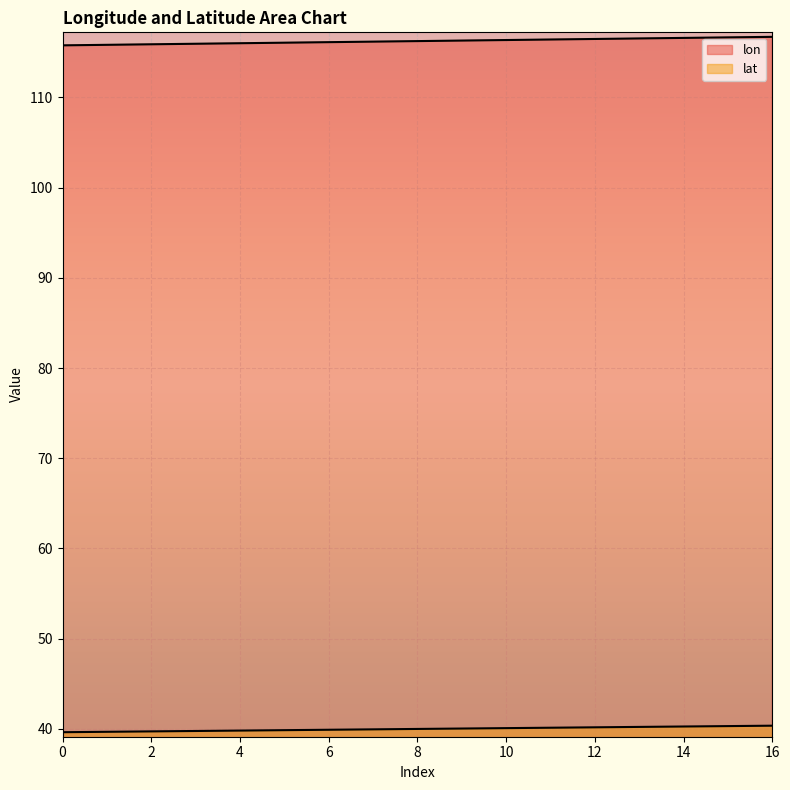

What is the value of the lat point at the 9th from the left?

40.0